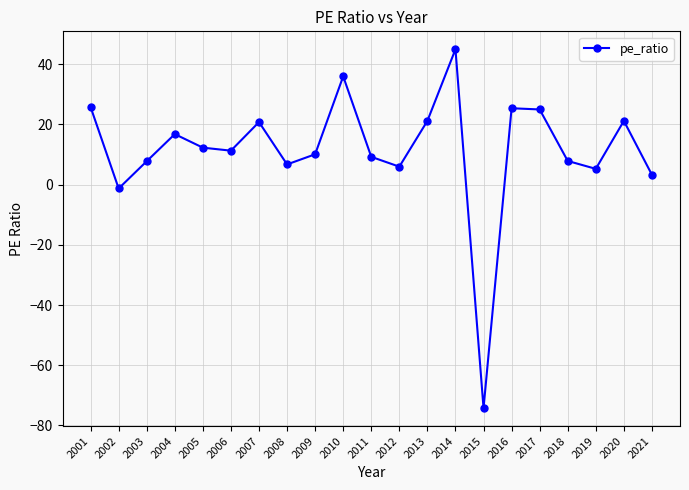

True or false: the data shows 2.3 at 2009.

False